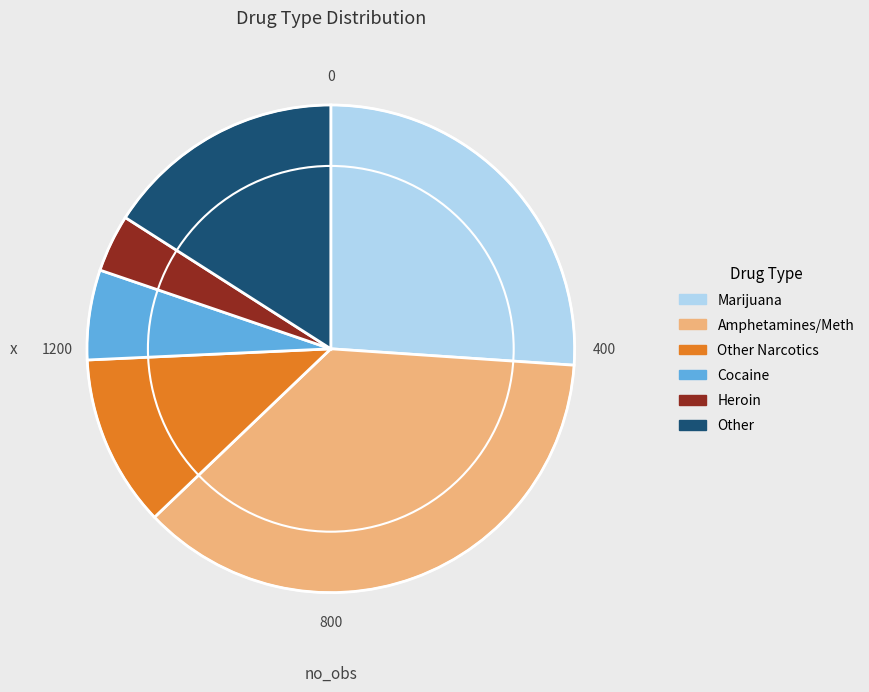

Is there any slice that represents more than half of the pie?

No